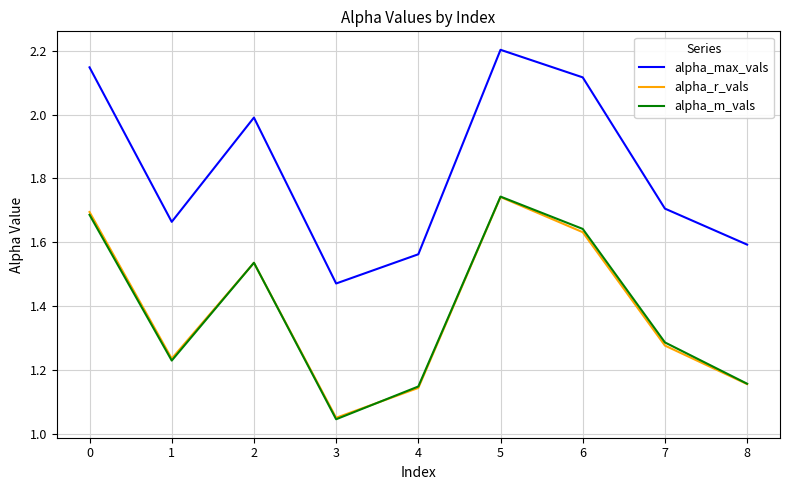

Which category has the highest value in the alpha_m_vals series?

5